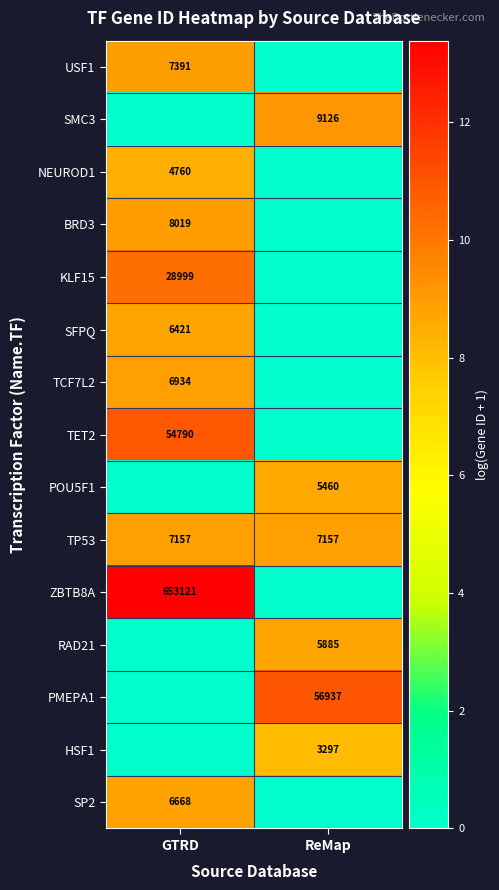

At which category is the sum across all series the highest?

GTRD